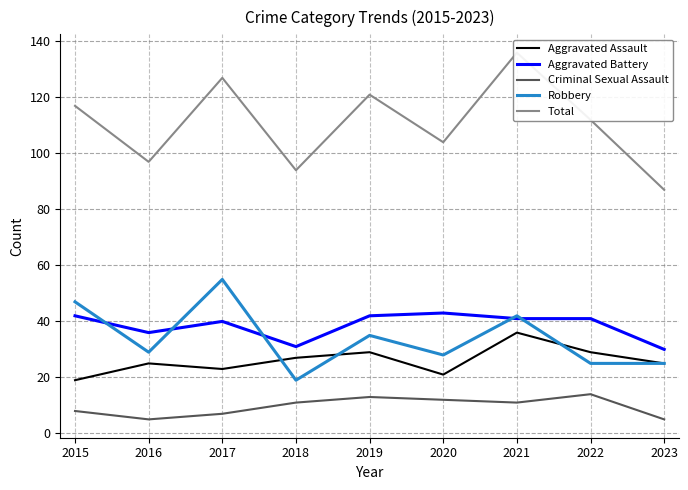

The Aggravated Battery series shows 40 at 2017. True or false?

True